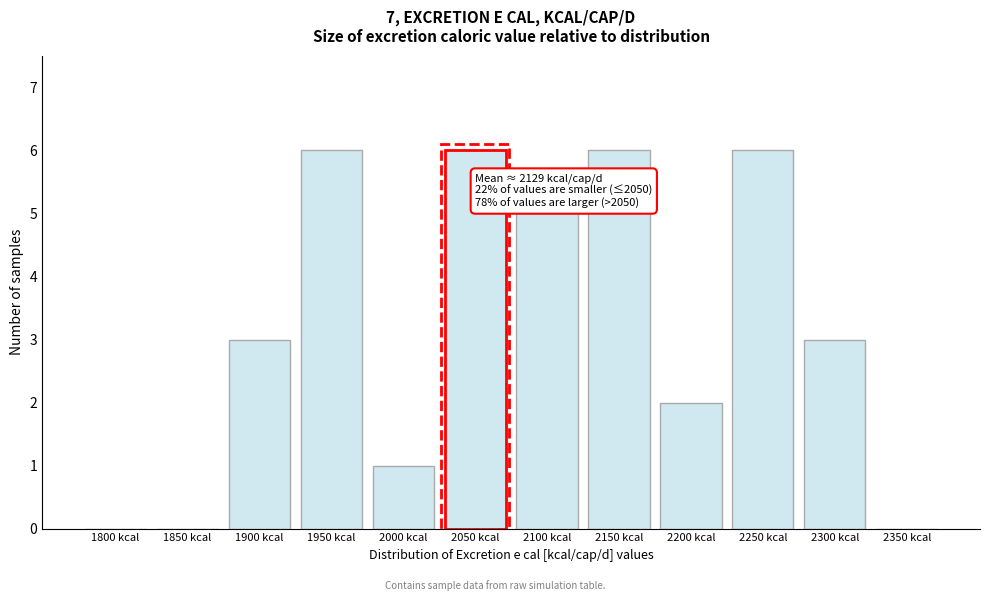

Reading left to right, extract all data points from this chart.

1800 kcal=0	1850 kcal=0	1900 kcal=3	1950 kcal=6	2000 kcal=1	2050 kcal=6	2100 kcal=5	2150 kcal=6	2200 kcal=2	2250 kcal=6	2300 kcal=3	2350 kcal=0